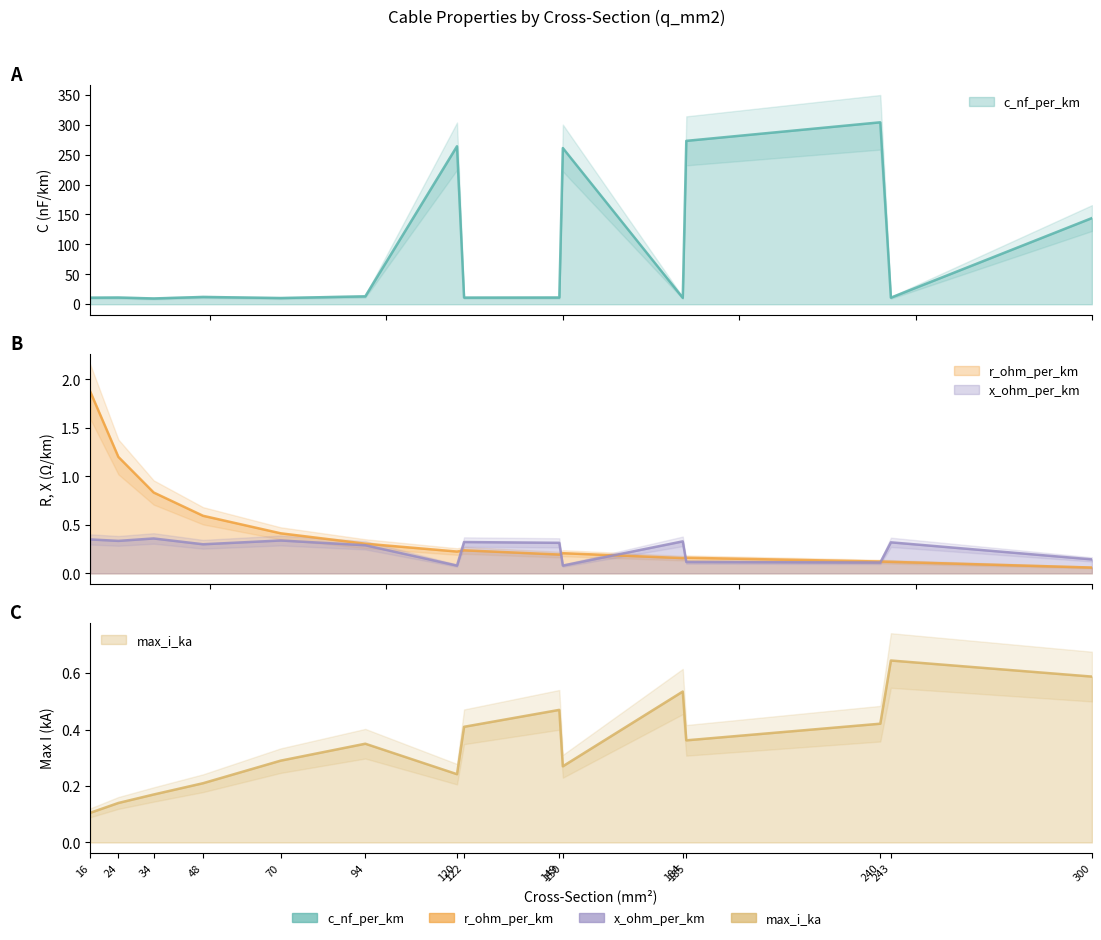

Does the chart display data point markers on the line(s)?

No